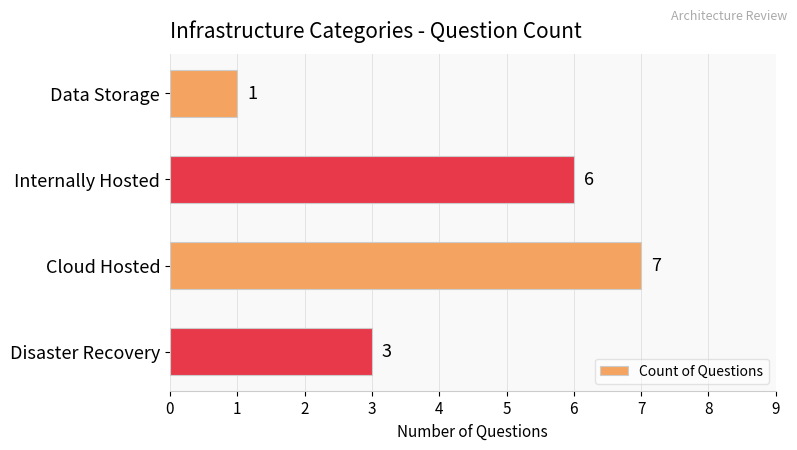

List the labels in order of value, smallest first.

Data Storage, Disaster Recovery, Internally Hosted, Cloud Hosted